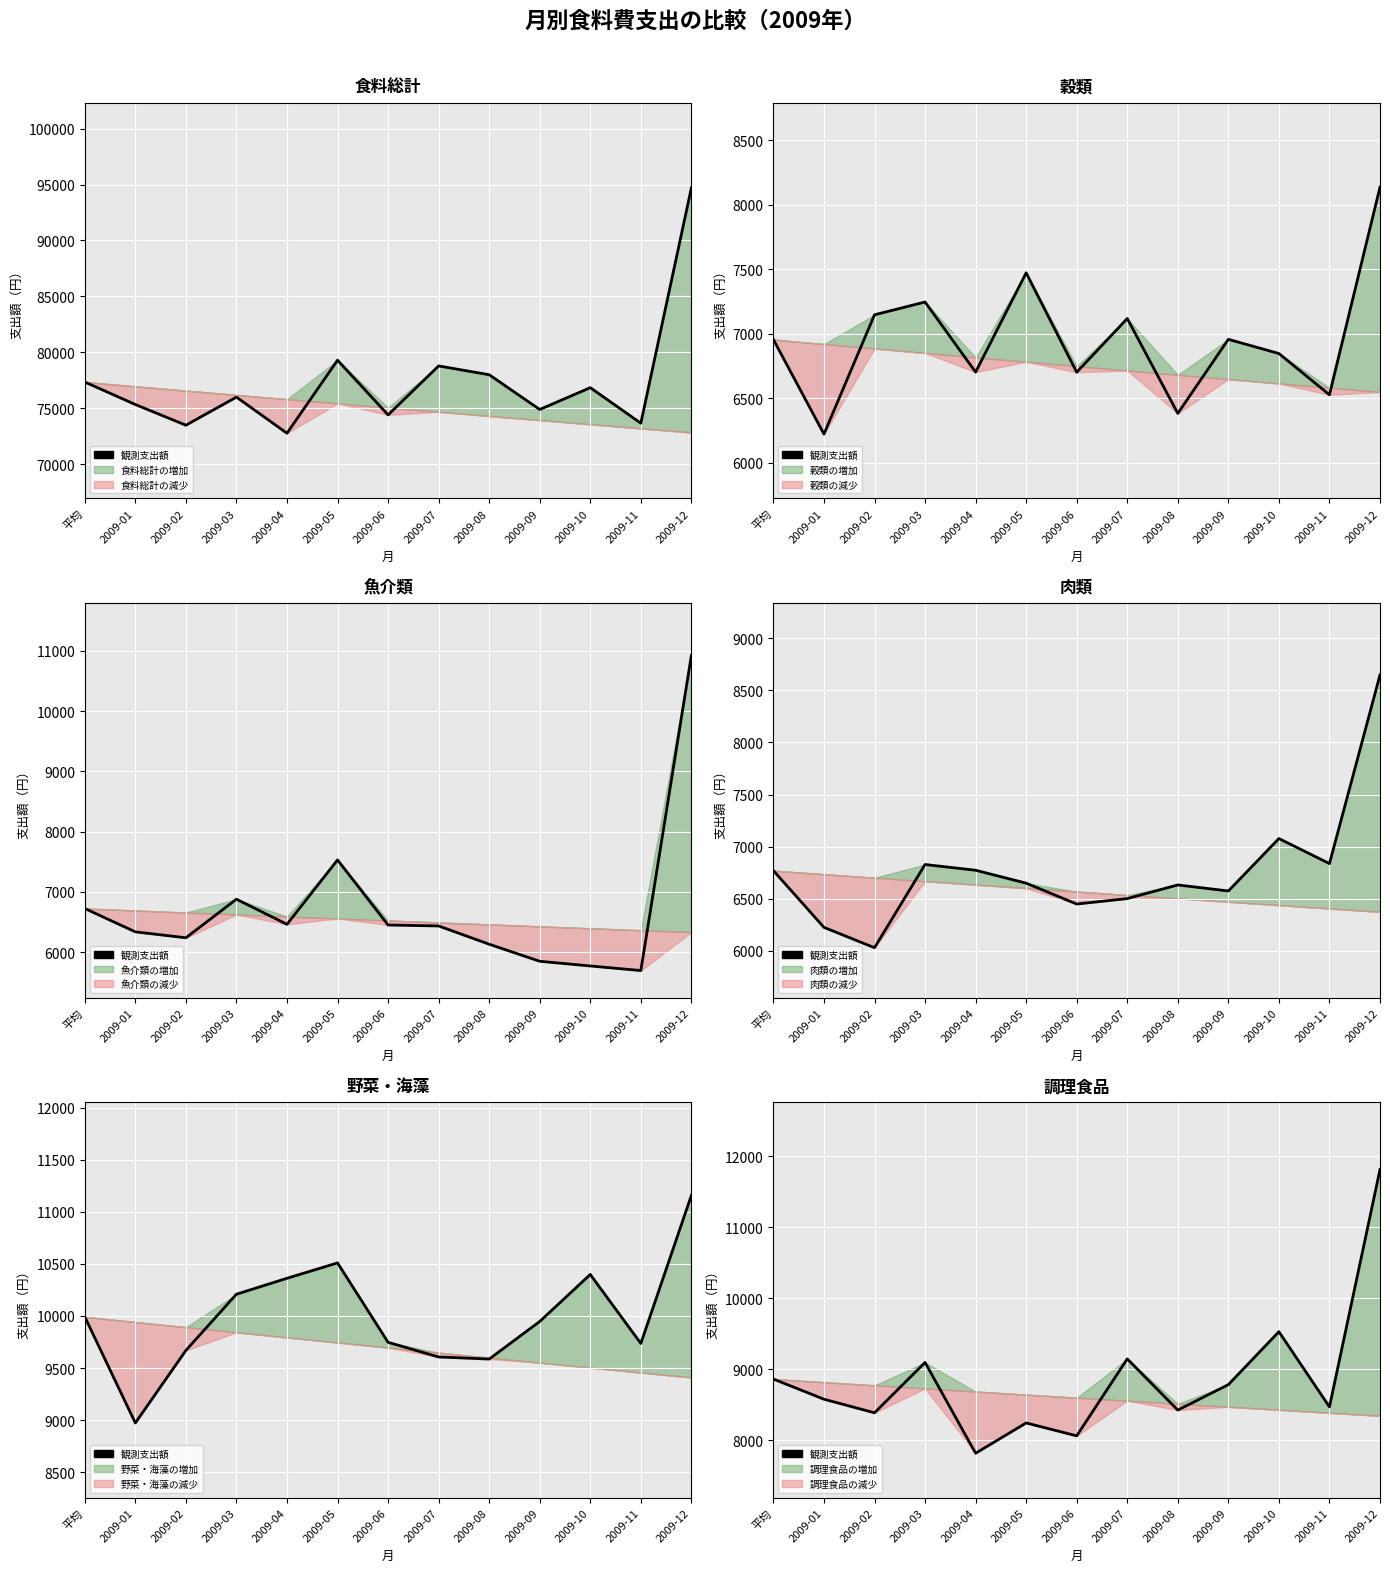

What is the value of the 3rd point from the left?

8390